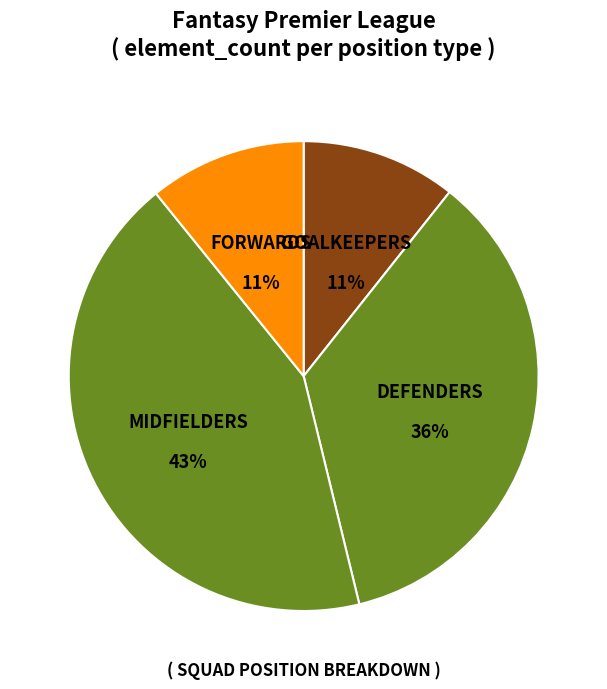

How many segments does this pie chart have?

4